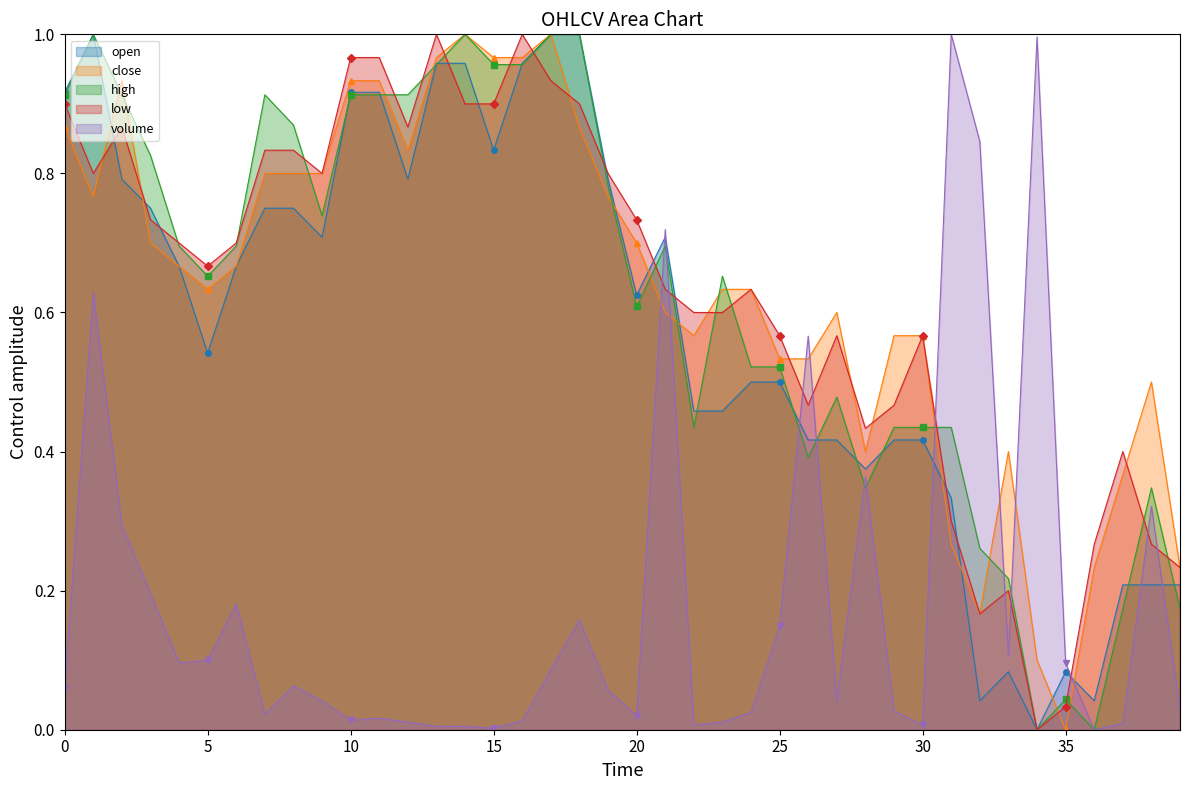

Which series has the largest range (max minus min)?

open